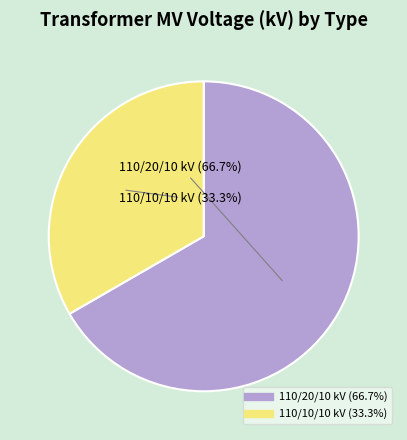

How many segments does this pie chart have?

2